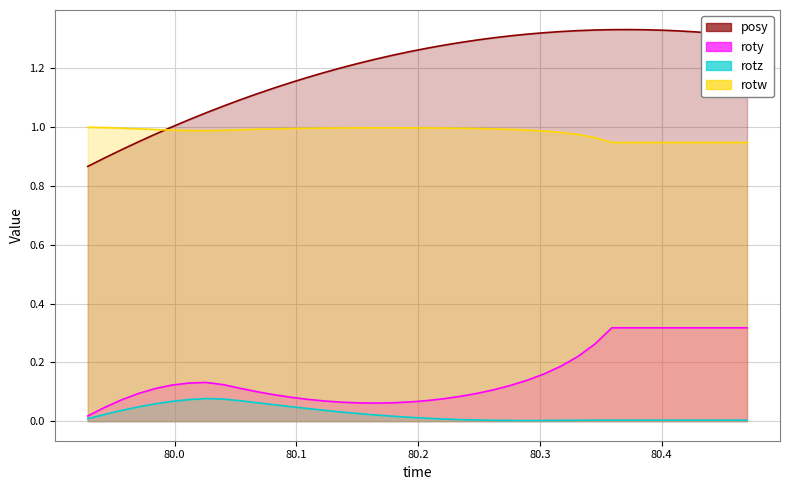

Is it true that rotw equals 0.2 at 79.95642?

False